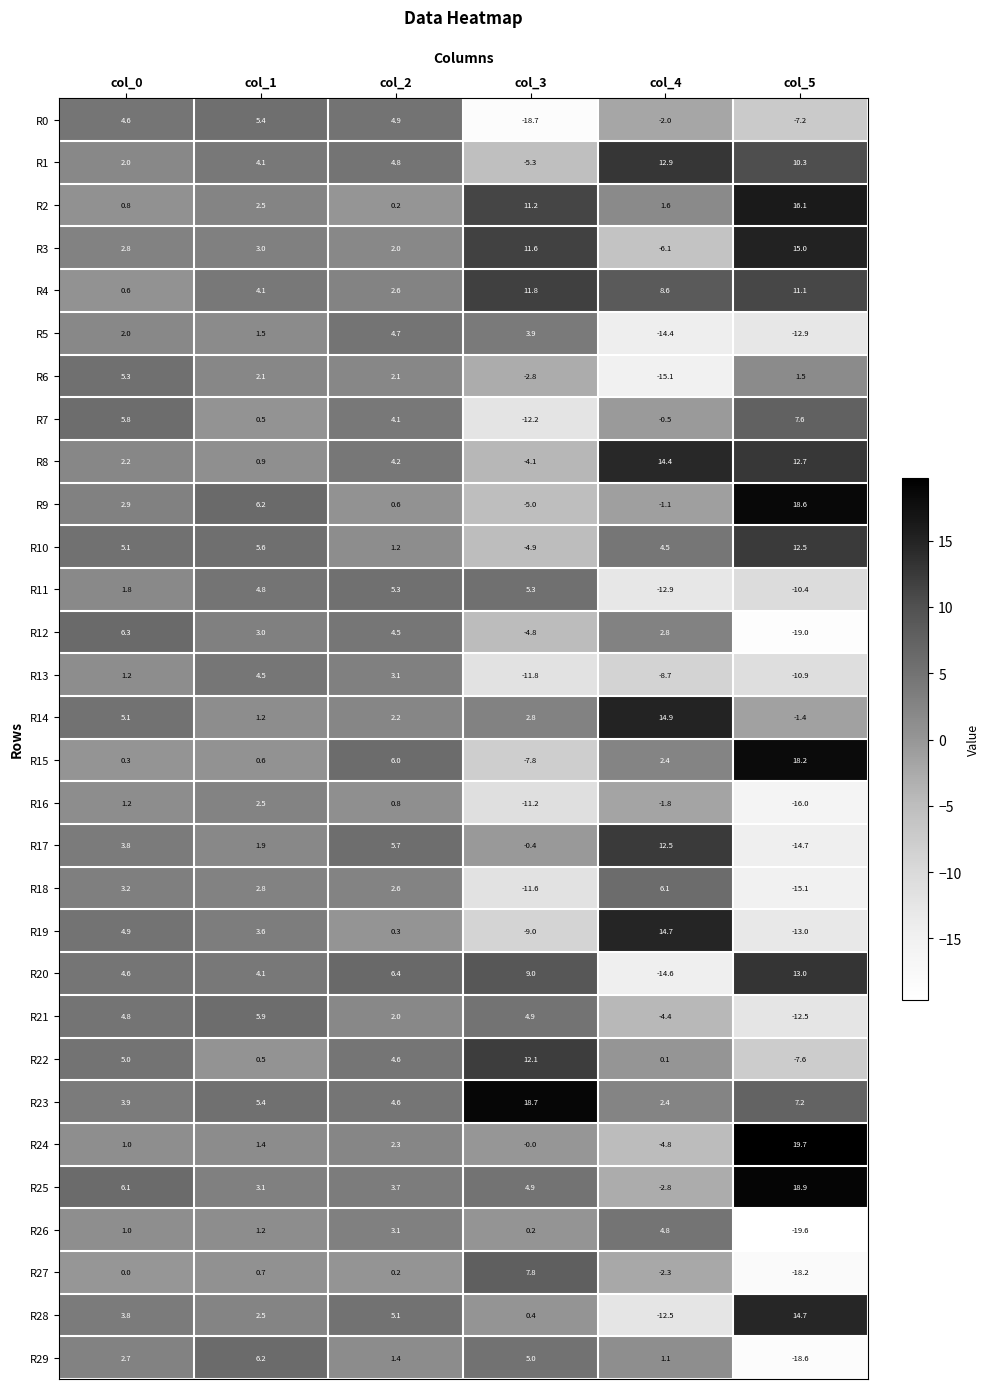

List the labels in order of R9 value, smallest first.

col_3, col_4, col_2, col_0, col_1, col_5